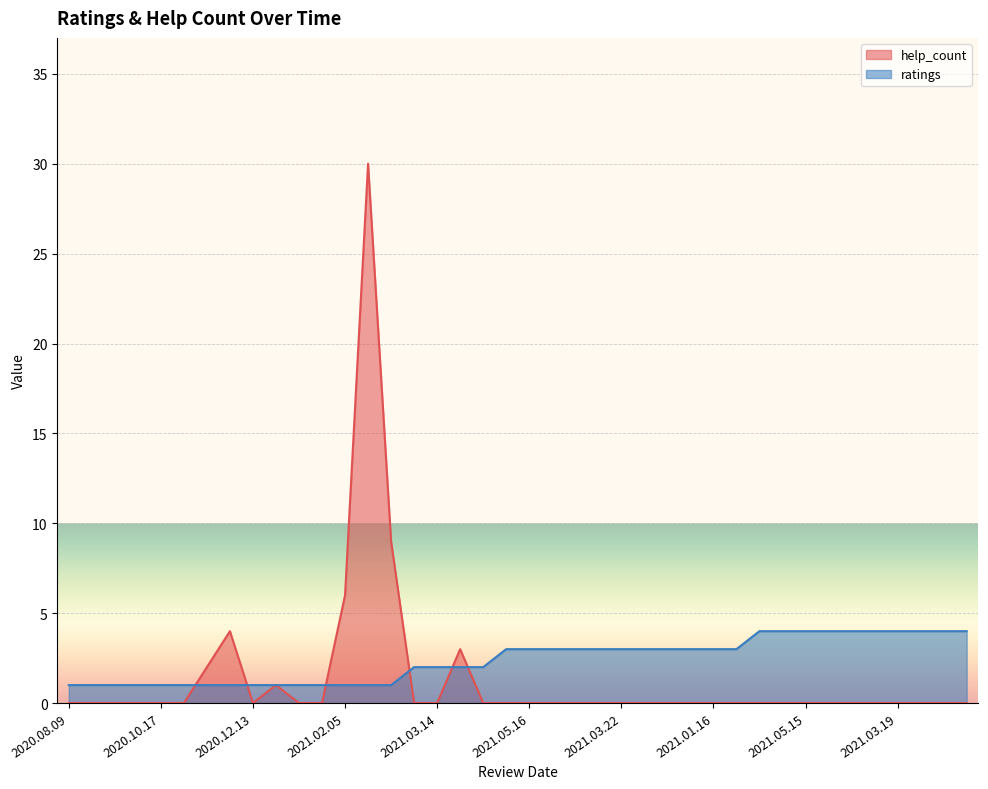

Rank the series at 2020.08.09 from highest to lowest value.

ratings, help_count